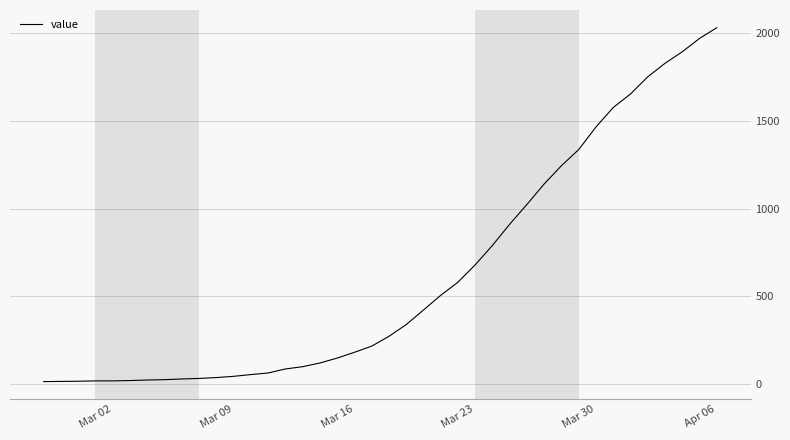

What is the difference between the maximum and minimum values?

2019